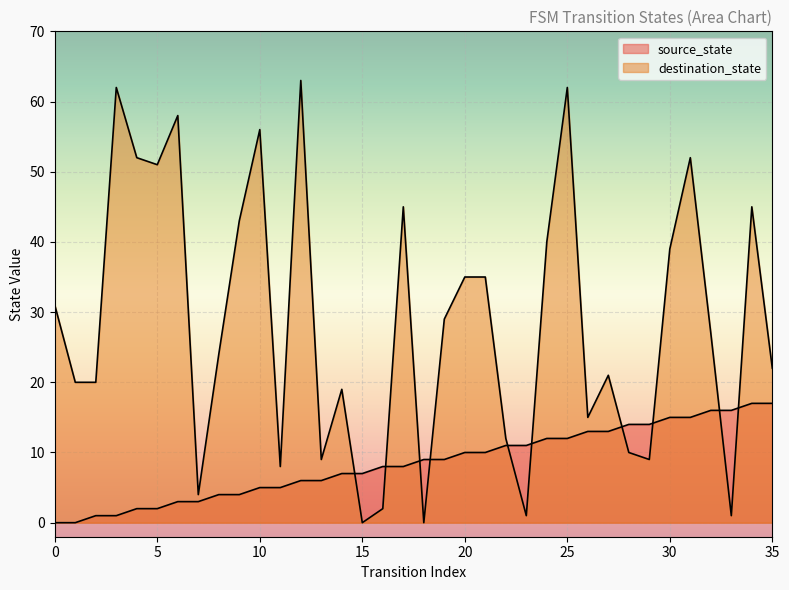

How many series are shown in this chart?

2